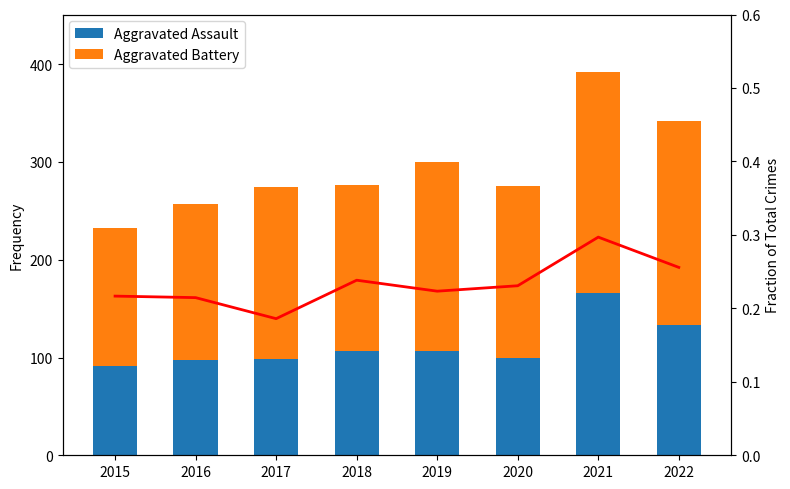

What is the value of the Aggravated Assault bar at the 6th from the left?

99.0